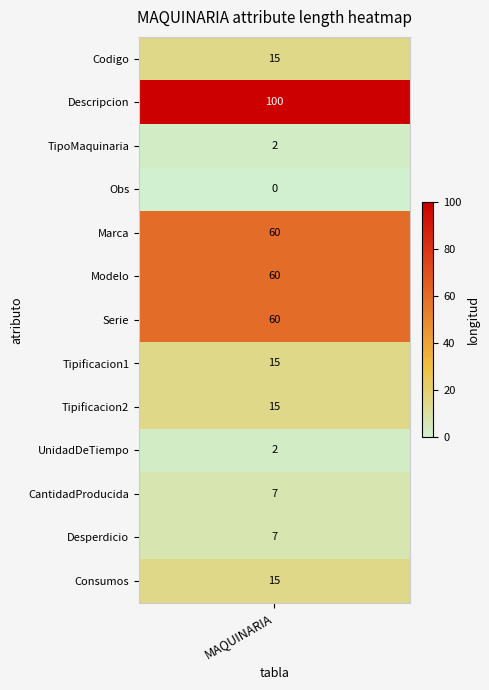

List the labels in order of Descripcion value, smallest first.

3, 2, 9, 10, 11, 0, 7, 8, 12, 4, 5, 6, 1